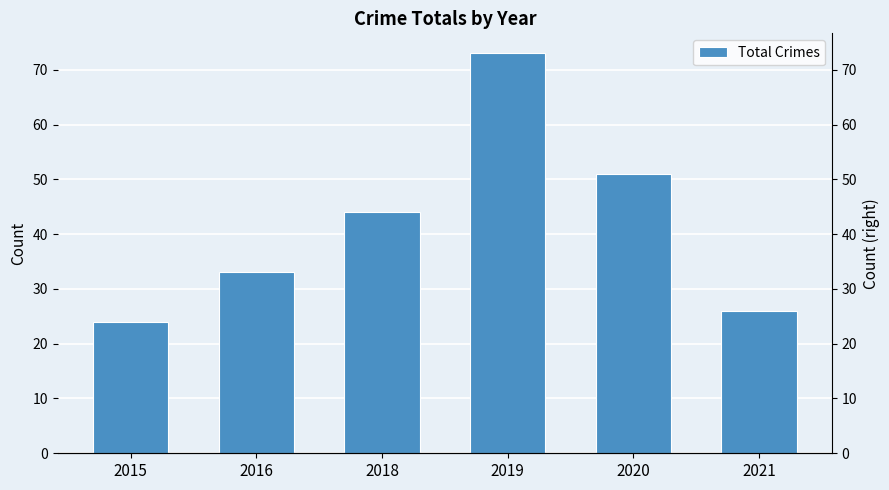

Does the chart contain any negative values?

No